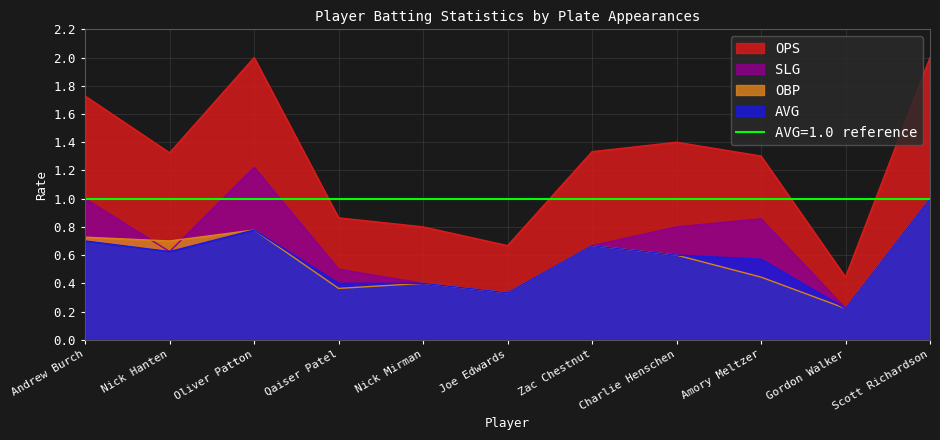

Reading left to right, extract all data points from this chart.

OBP: 0.7	0.7	0.8	0.4	0.4	0.3	0.7	0.6	0.4	0.2	1.0
AVG: 0.7	0.6	0.8	0.4	0.4	0.3	0.7	0.6	0.6	0.2	1.0
SLG: 1.0	0.6	1.2	0.5	0.4	0.3	0.7	0.8	0.9	0.2	1.0
OPS: 1.7	1.3	2.0	0.9	0.8	0.7	1.3	1.4	1.3	0.4	2.0